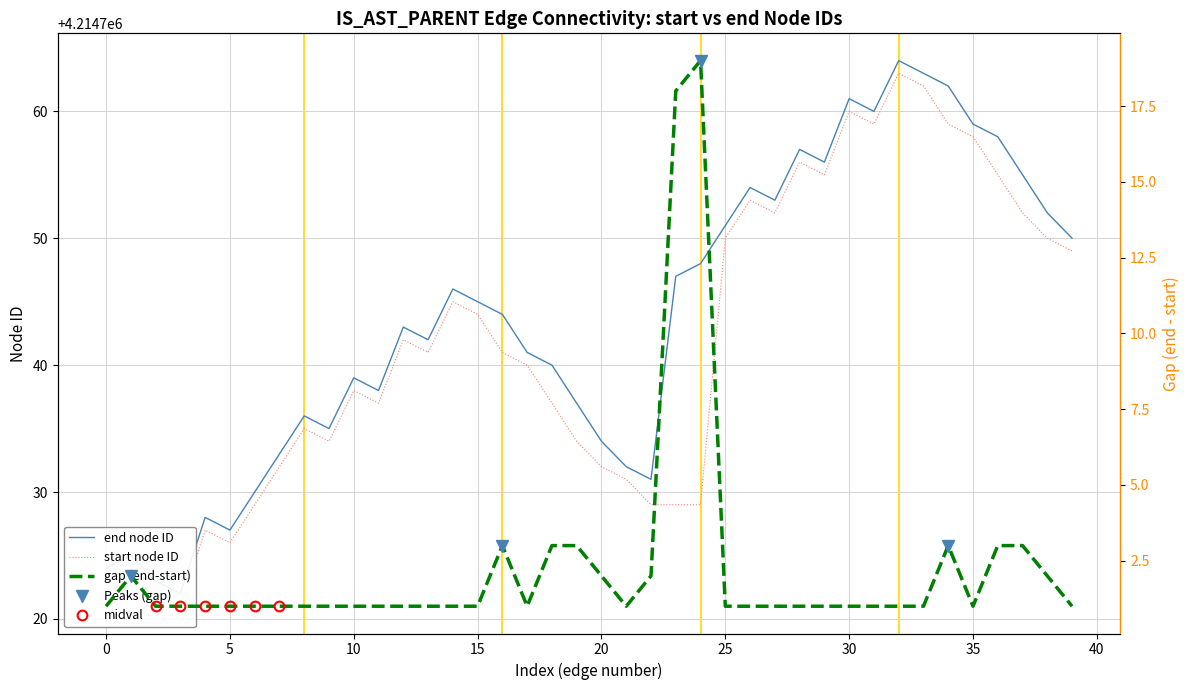

What is the difference between the values at 23 and 25?

4